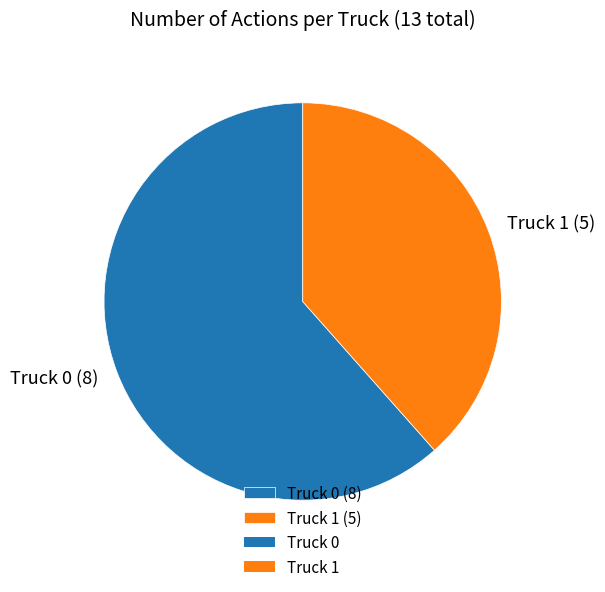

Count the number of slices in the pie.

2